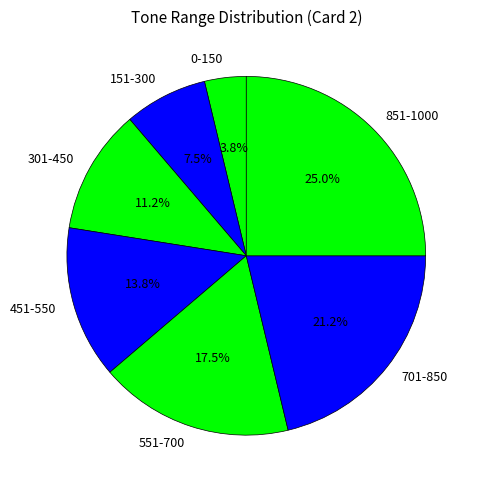

Which has a higher value, 0-150 or 301-450?

301-450